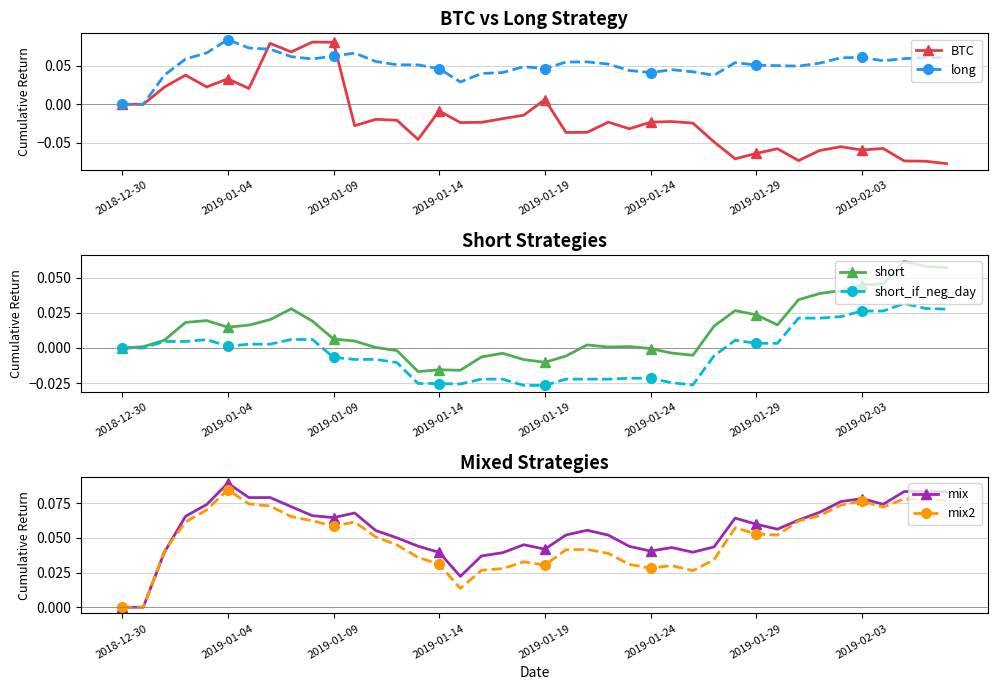

At how many categories does at least one series exceed 0?

39